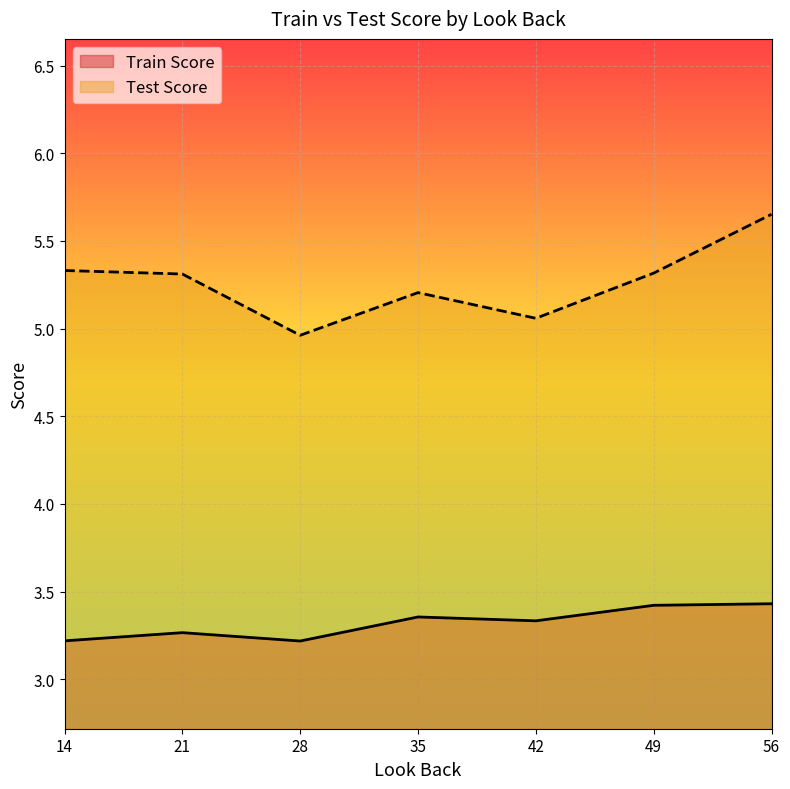

True or false: Train Score has a value of 1.0 at 56.

False